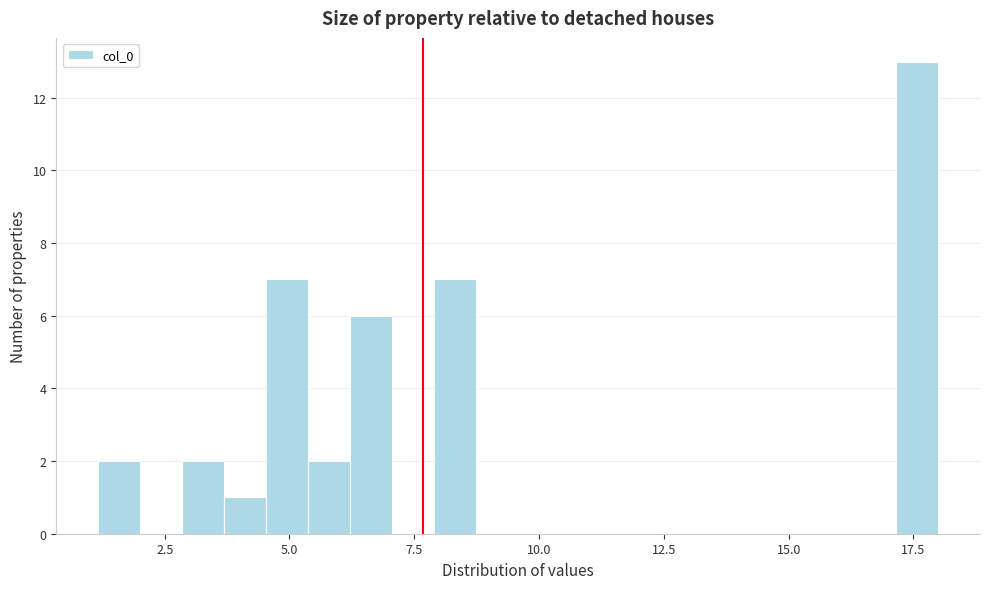

Around what value on the x-axis is the tallest bar? Give the approximate position of its centre, as read against the axis.

17.5